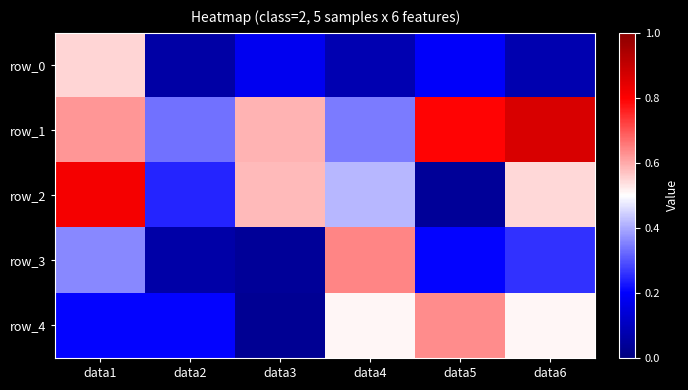

At data1, list the series in order from largest to smallest.

row_2, row_1, row_0, row_3, row_4